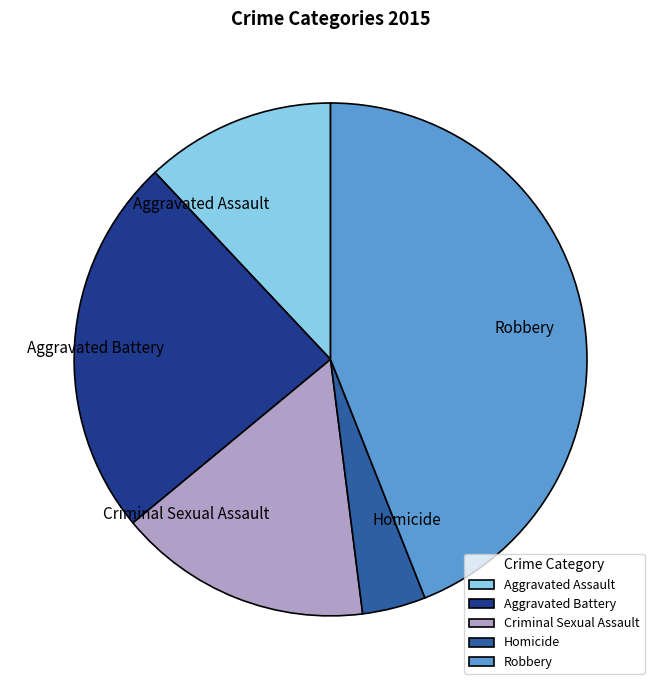

What is the largest slice in the pie chart?

Robbery